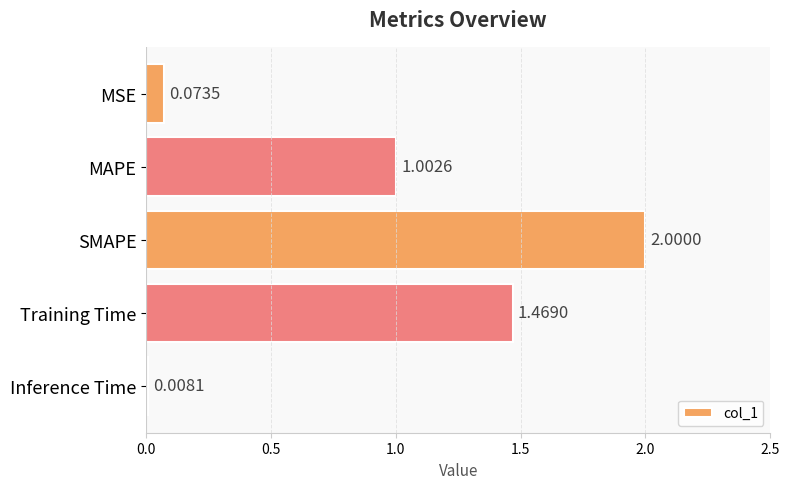

What is the change in value from Training Time to Inference Time?

-1.5